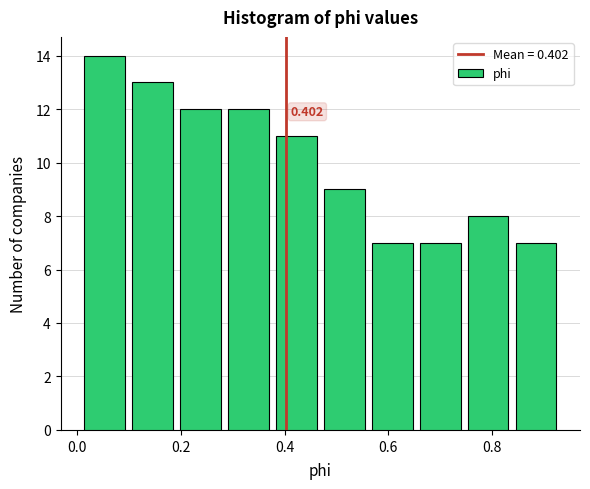

Over which range of the x-axis is the bar tallest?

0.00 to 0.10